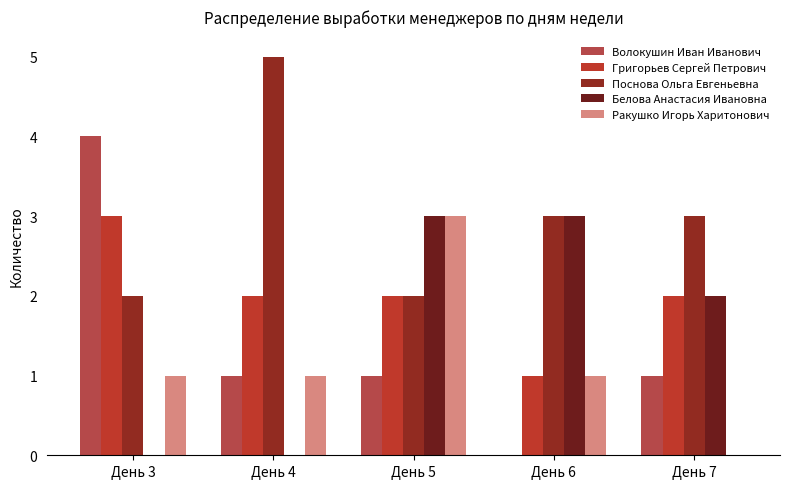

Count the number of categories in the chart.

5